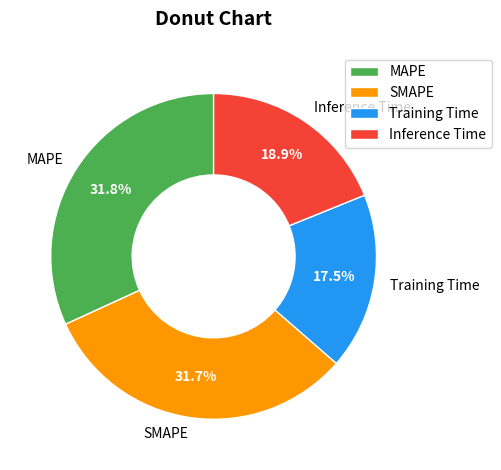

Is it true that SMAPE is 18% of the pie?

False